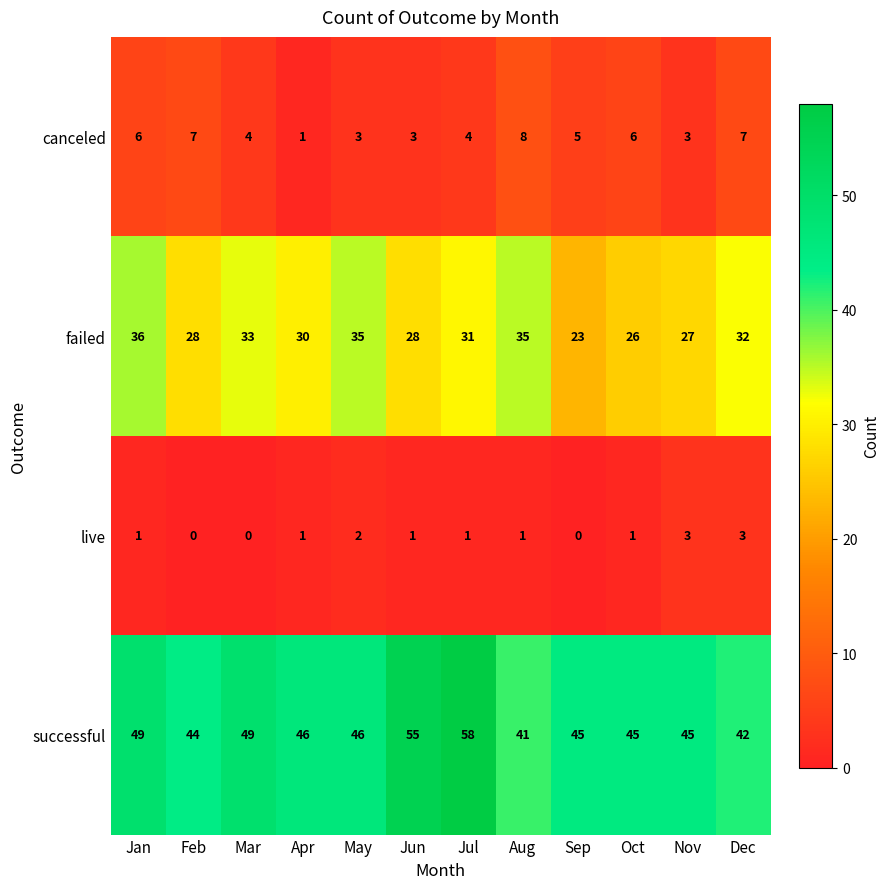

The value of successful at Mar is 49. True or false?

True